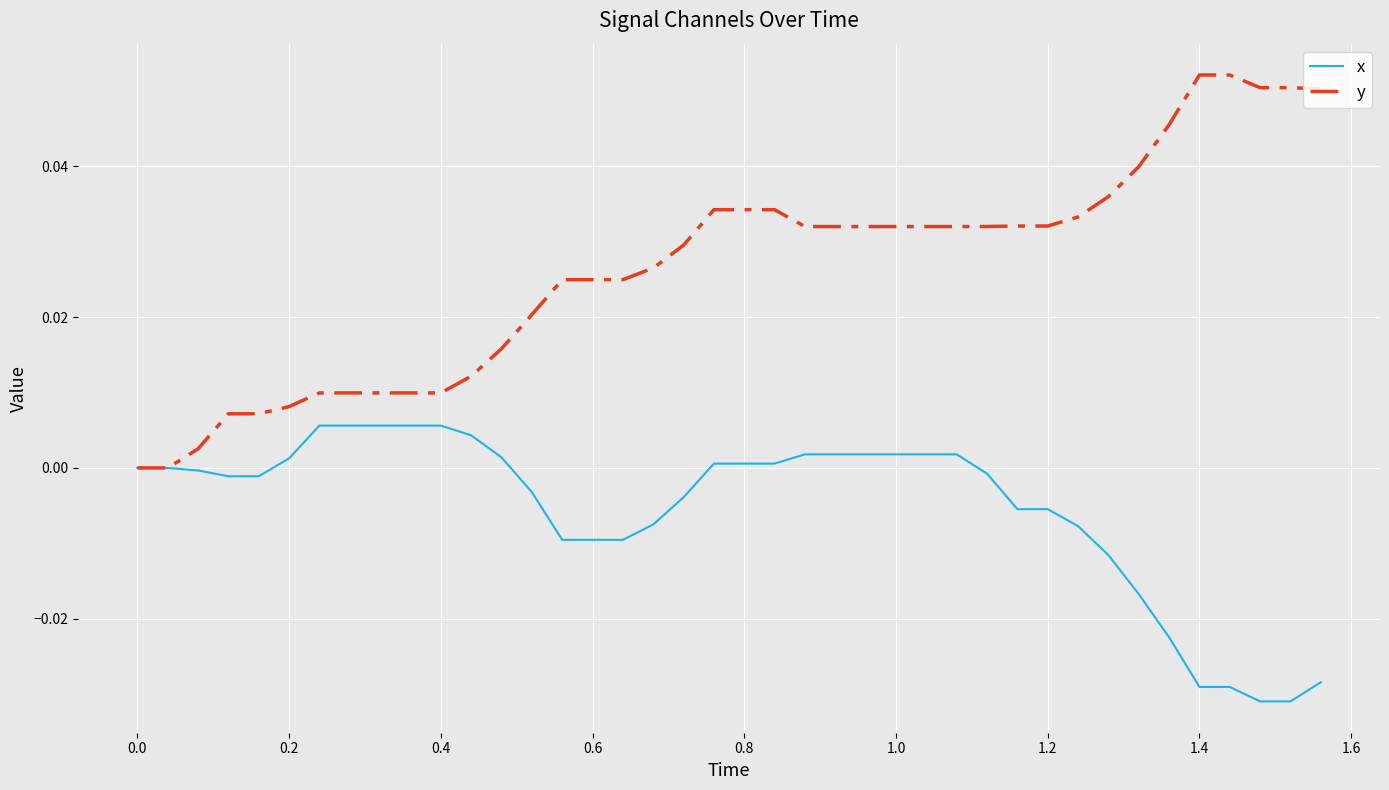

Rank the series by their maximum value, from highest to lowest.

y, x